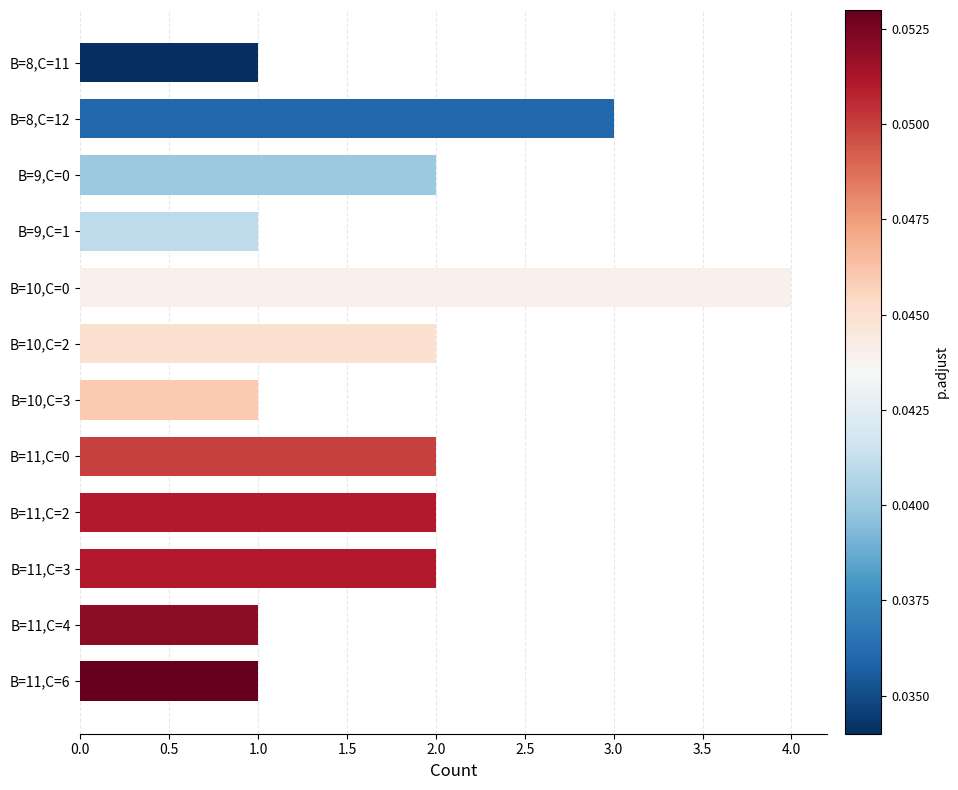

Between B=11,C=0 and B=10,C=3, which is larger?

B=11,C=0